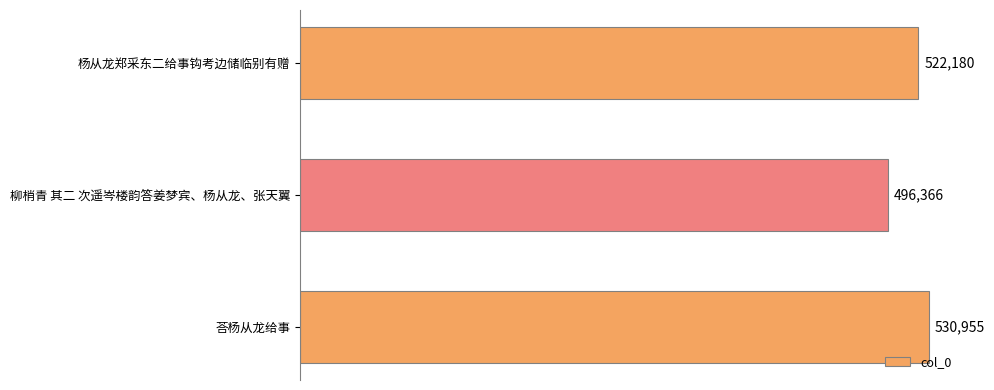

Count the number of categories in the chart.

3